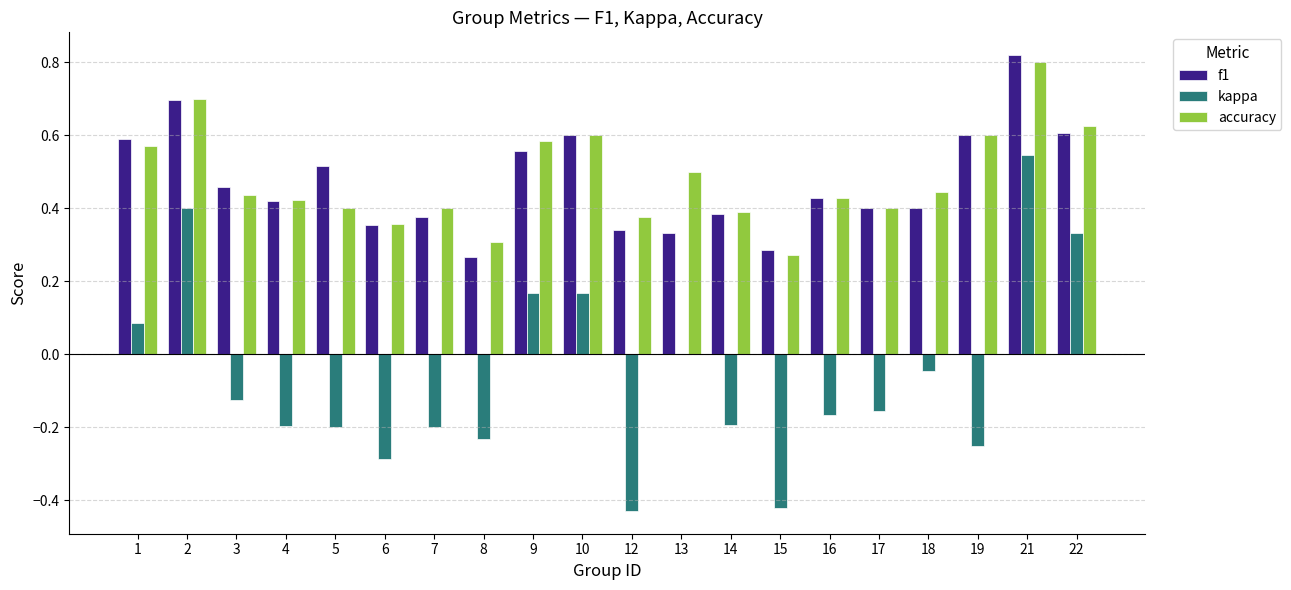

The value of f1 at 9 is 0.2. True or false?

False